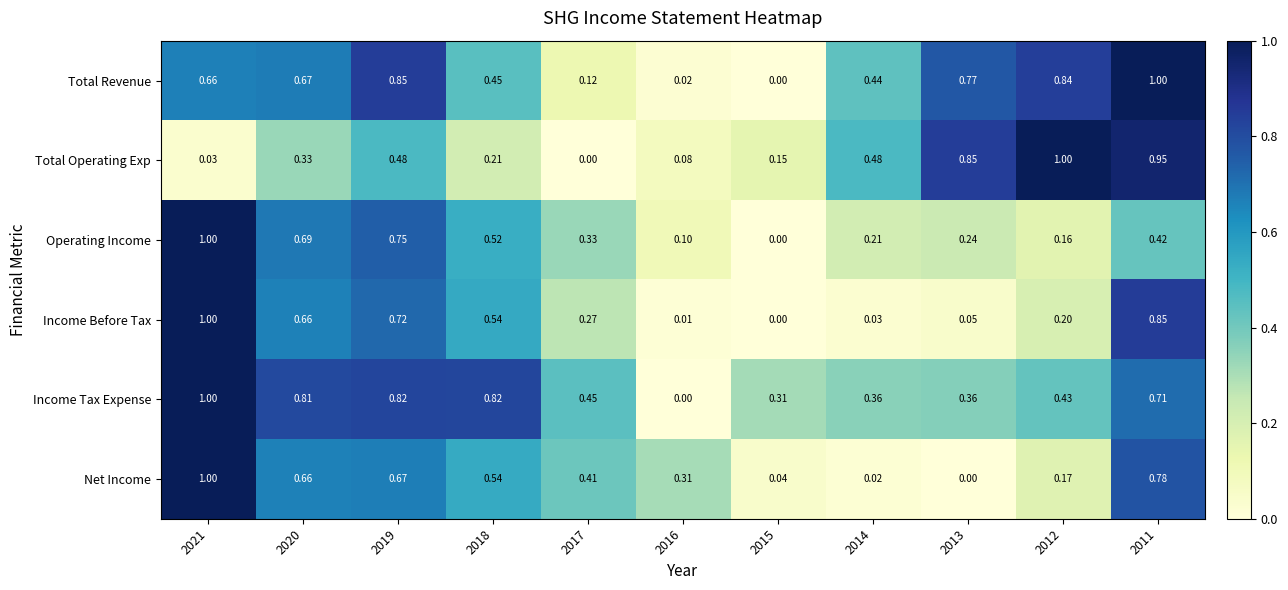

Is the value of Total Revenue at 2014 greater than the value of Total Operating Exp at 2015?

Yes